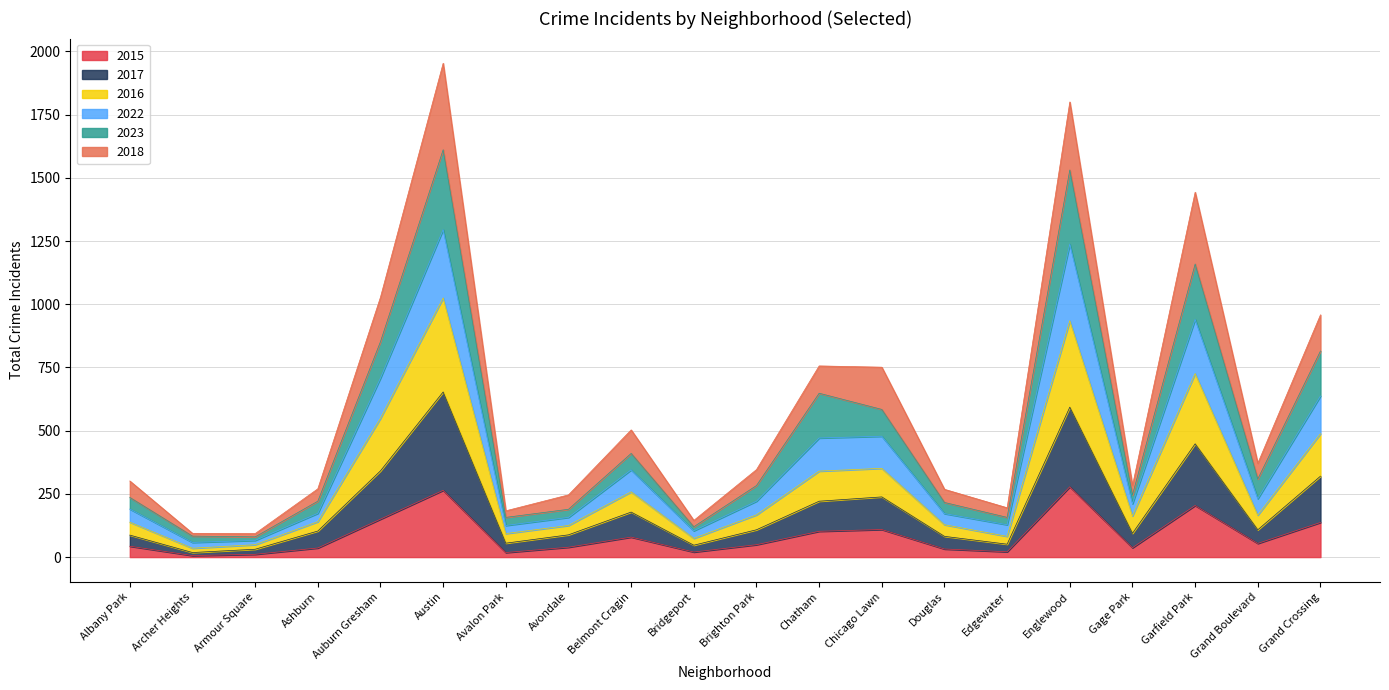

What is the maximum value for 2015?

278